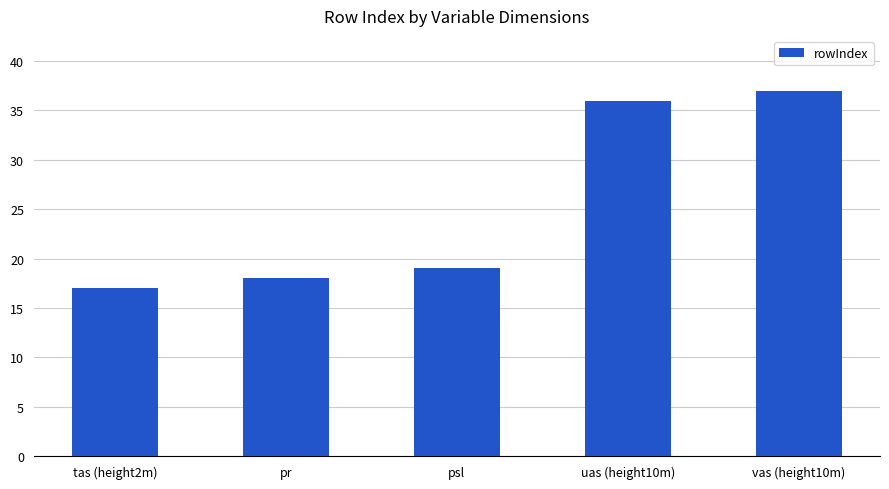

The value at psl is 19. True or false?

True